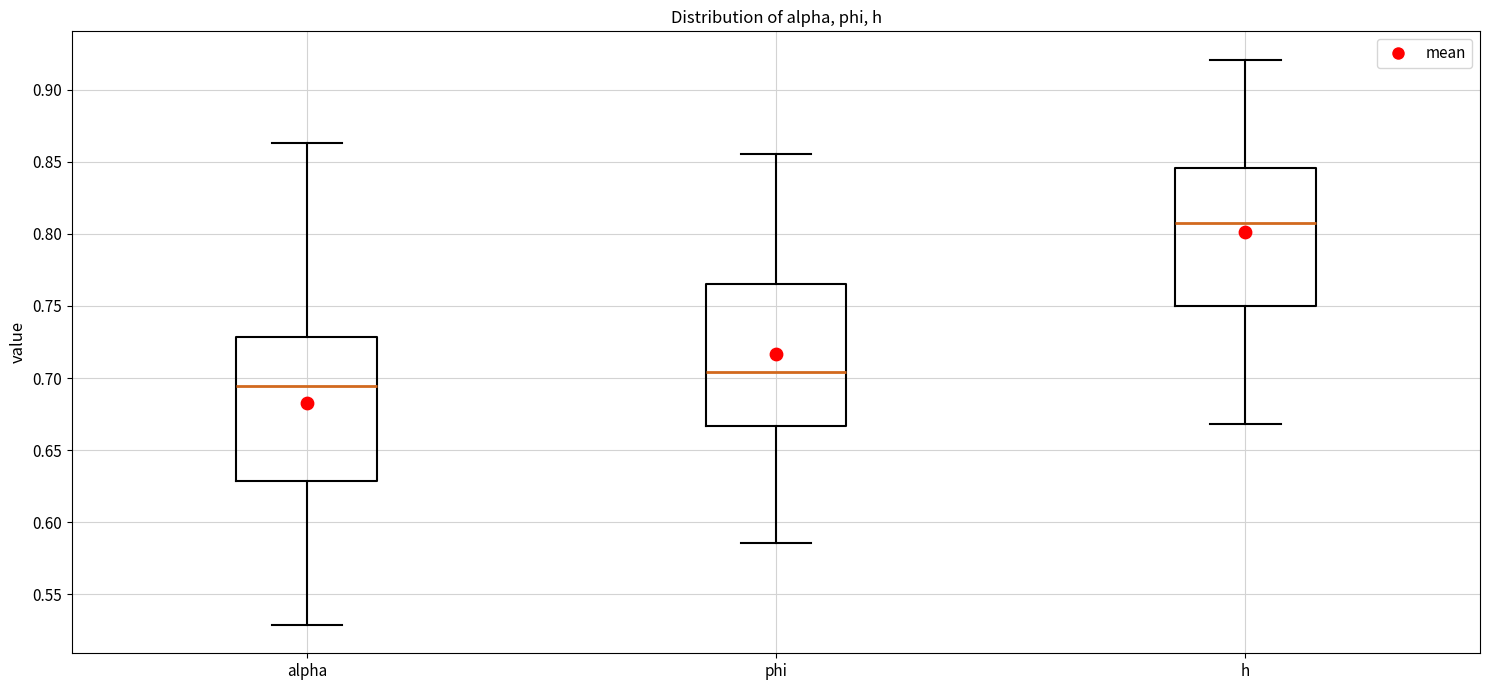

Reading left to right, read every box against the y-axis: the position of its median line, the range the box covers, and the ends of its whiskers. The values are not printed on the chart, so give them approximately, as read against the axis.

alpha: median 0.695, box 0.630 to 0.730, whiskers 0.530 to 0.865
phi: median 0.705, box 0.665 to 0.765, whiskers 0.585 to 0.855
h: median 0.810, box 0.750 to 0.845, whiskers 0.670 to 0.920